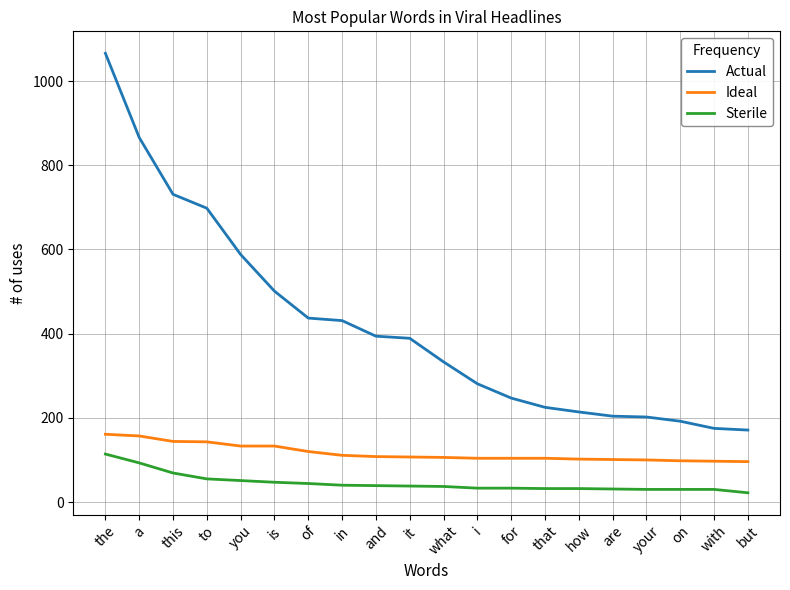

The value of Ideal at but is 27. True or false?

False